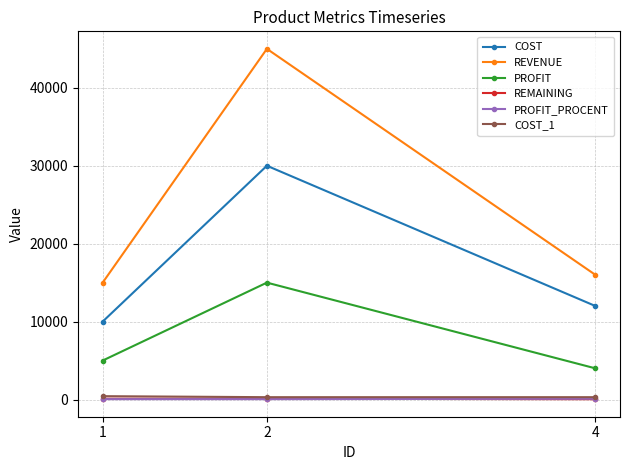

What is the maximum value shown in the chart?

45000